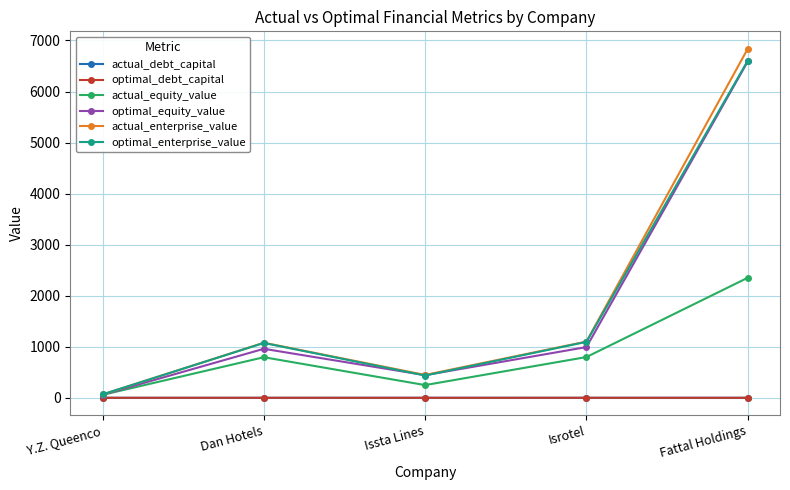

What is the maximum value shown in the chart?

6837.1